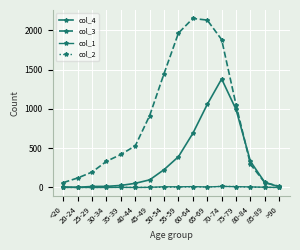

Which series has the largest total across all categories?

col_3